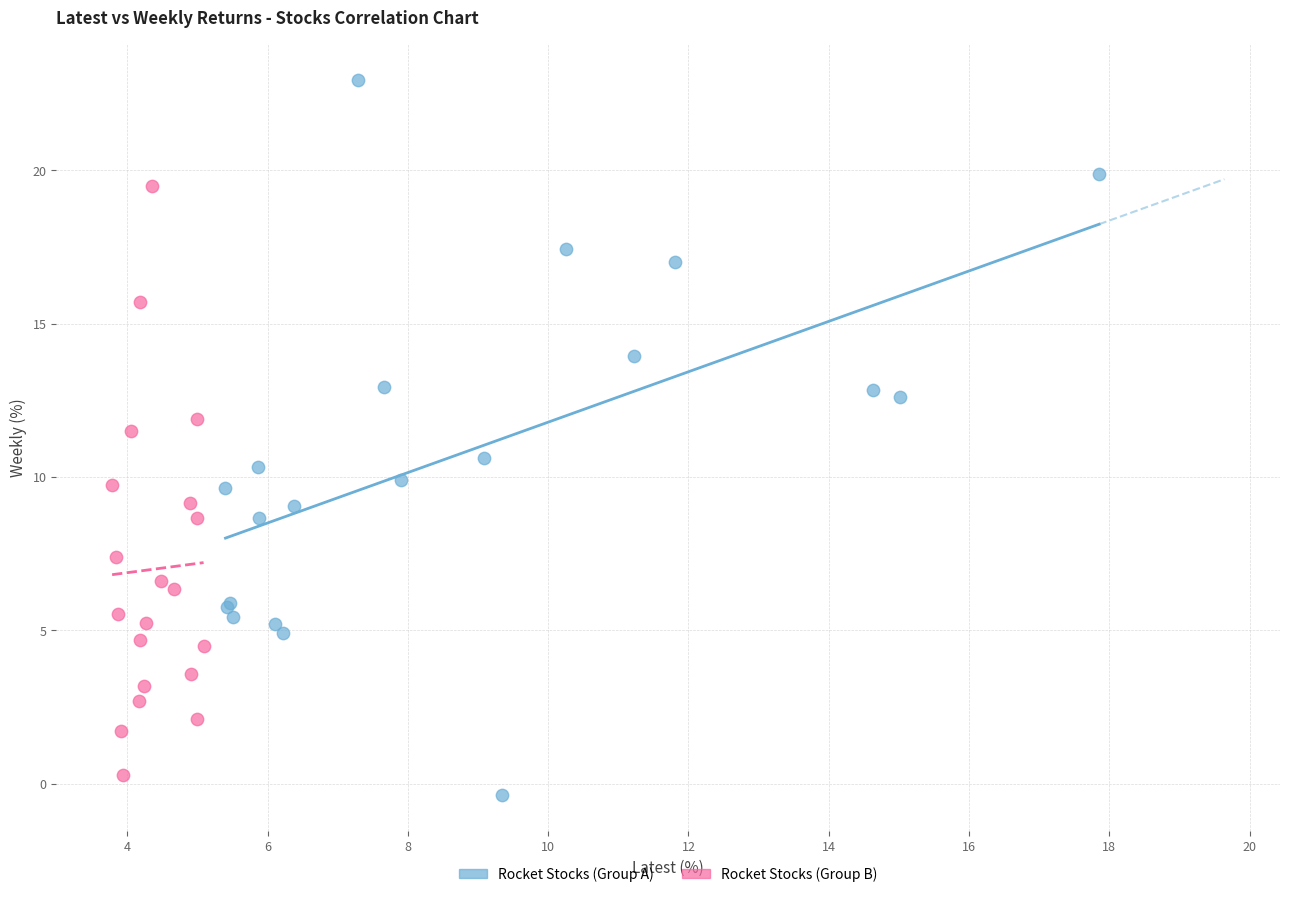

What are all the series names shown in the legend?

Rocket Stocks (Group A), Rocket Stocks (Group B)